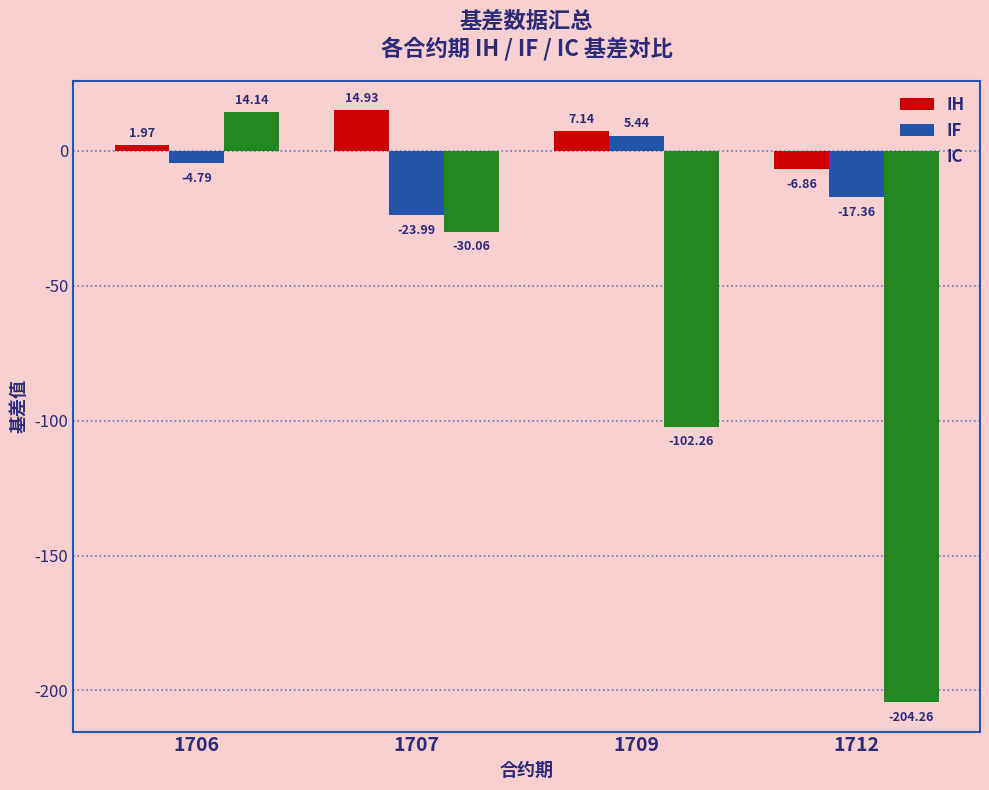

The IC series shows -59.2 at 1712. True or false?

False